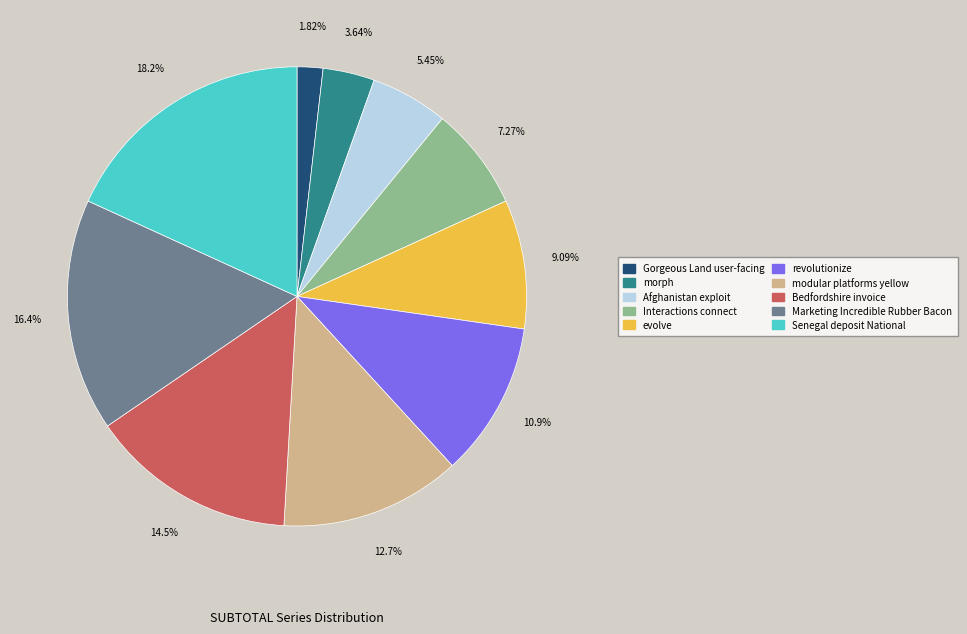

To the nearest percent, what percentage of the pie is Senegal deposit National?

18%